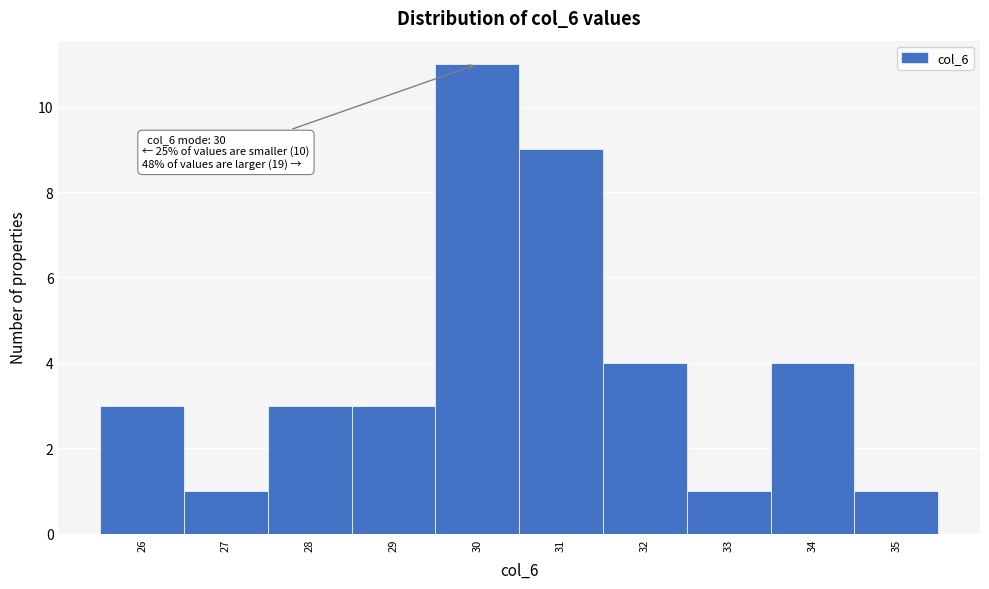

Which range on the x-axis has the tallest bar?

29.5 to 30.5